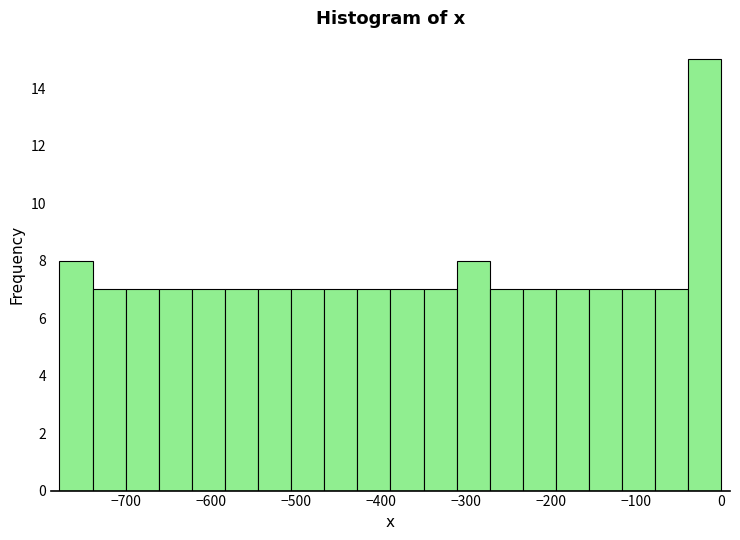

Around what value on the x-axis is the tallest bar? Give the approximate position of its centre, as read against the axis.

-20